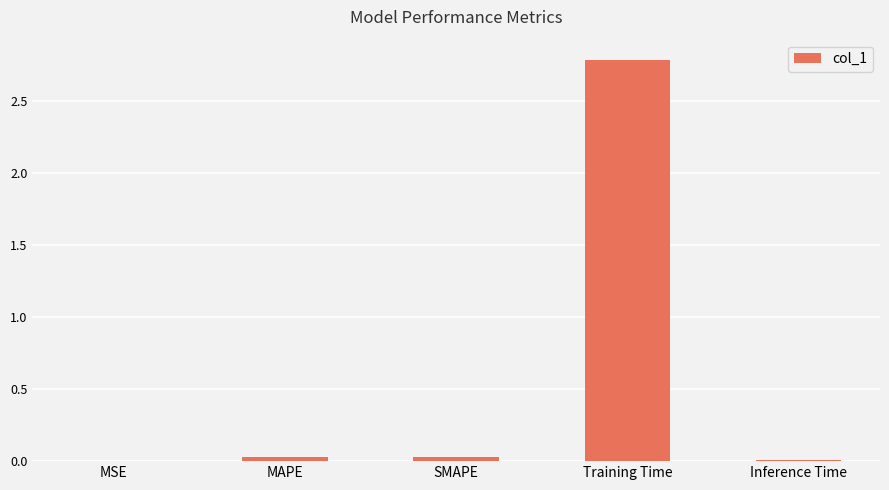

The value at Training Time is 4.2. True or false?

False